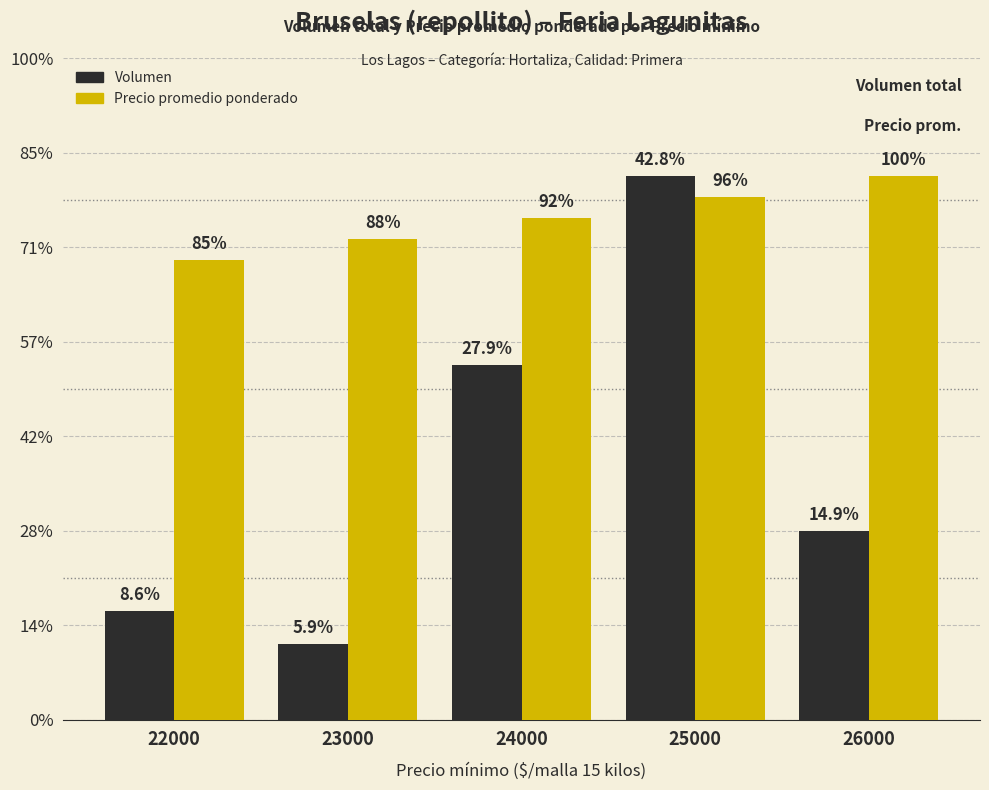

Which has a higher value, 24000 or 22000?

24000